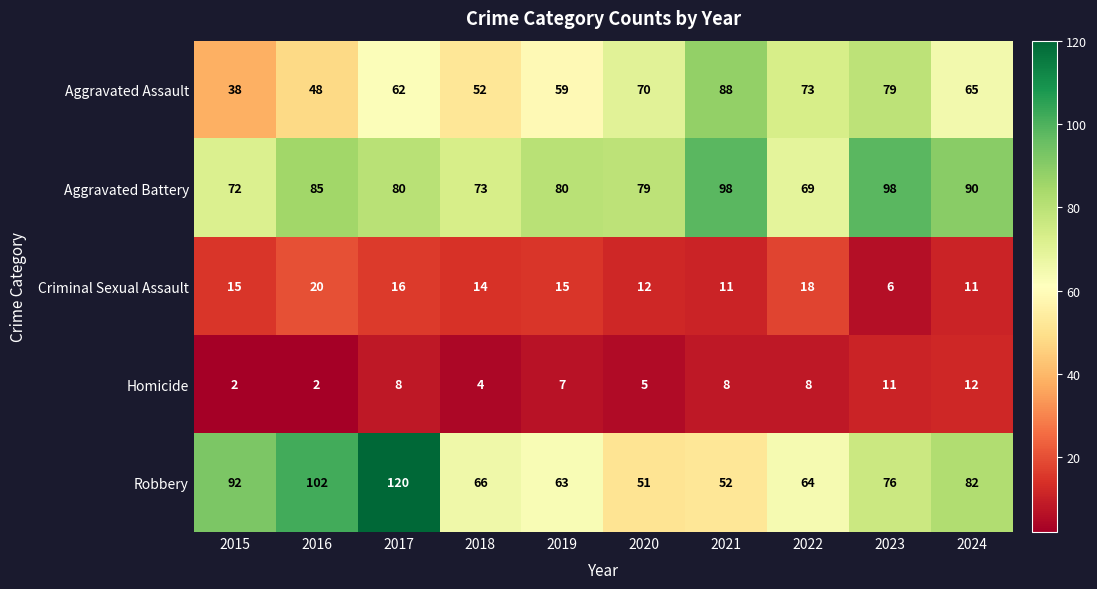

What is the average value of the Robbery series?

77